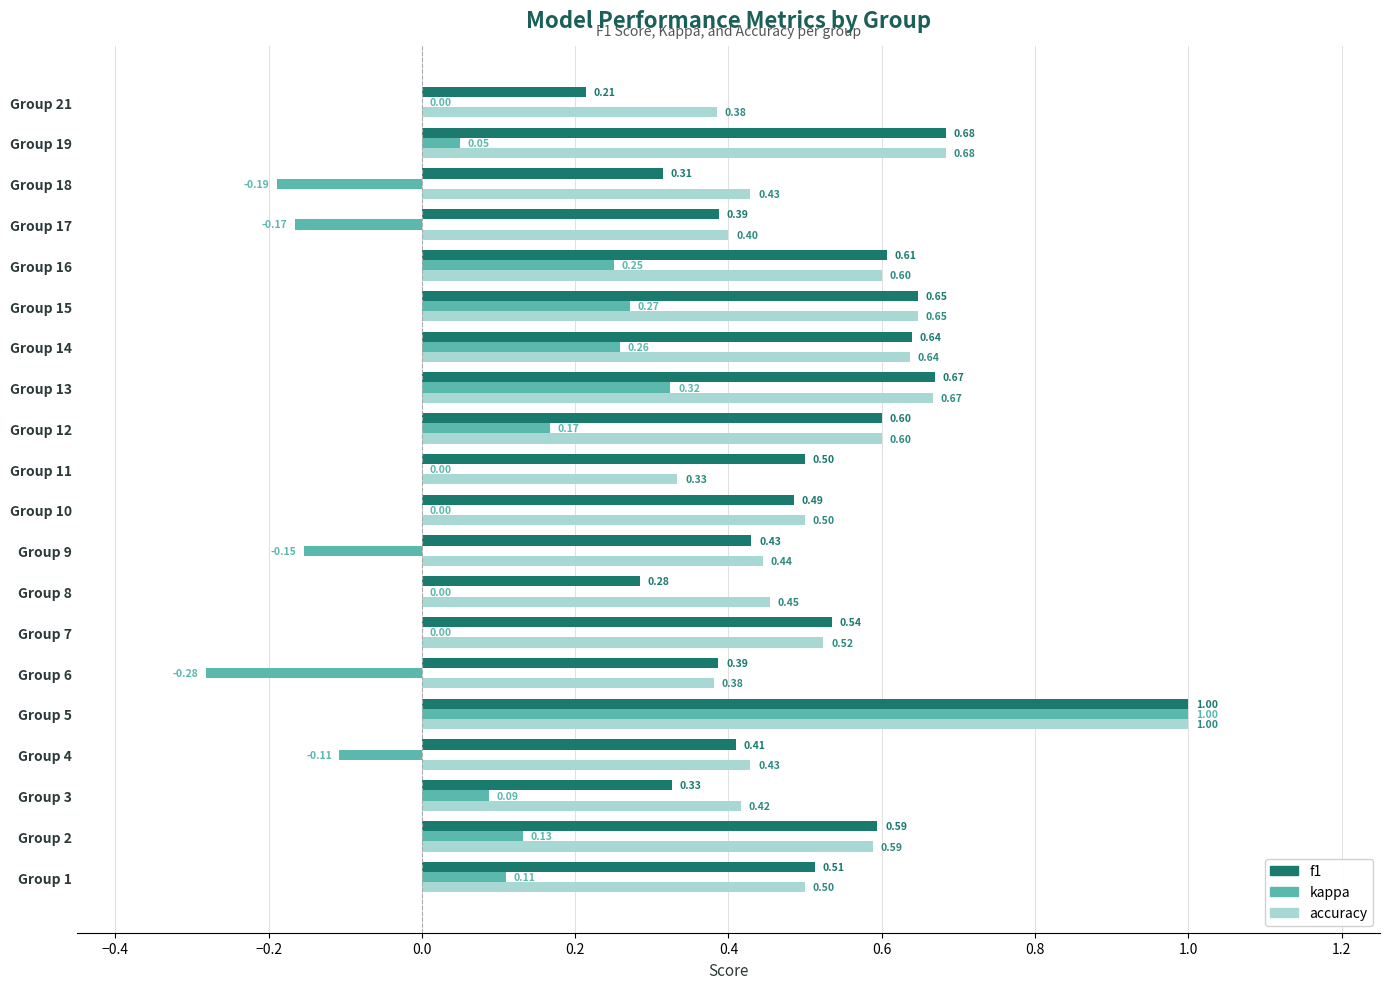

At which label does kappa reach its peak?

Group 5